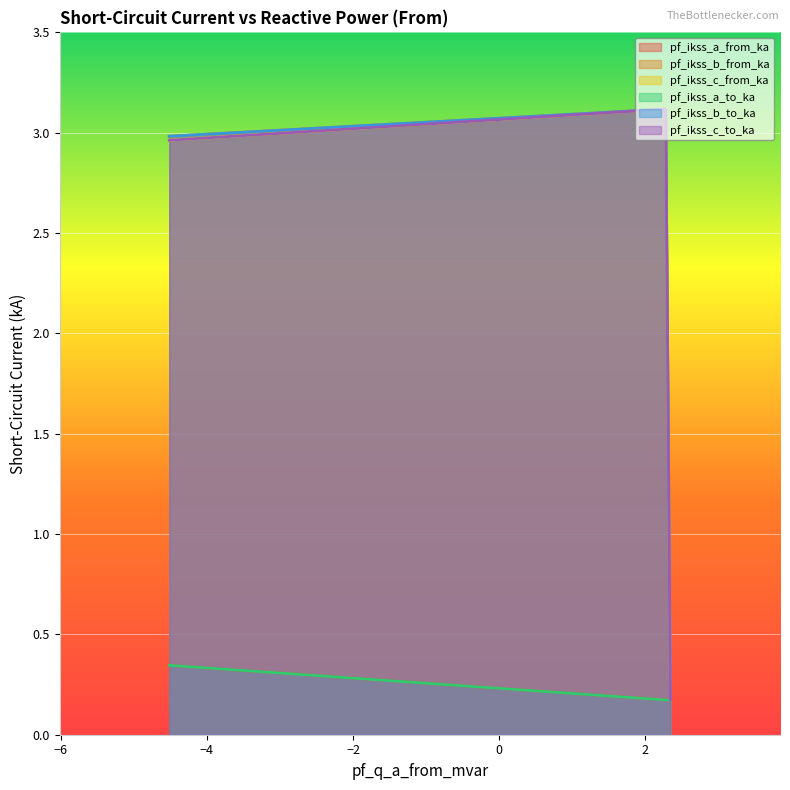

Rank the series by their maximum value, from highest to lowest.

pf_ikss_b_to_ka, pf_ikss_b_from_ka, pf_ikss_c_from_ka, pf_ikss_c_to_ka, pf_ikss_a_from_ka, pf_ikss_a_to_ka